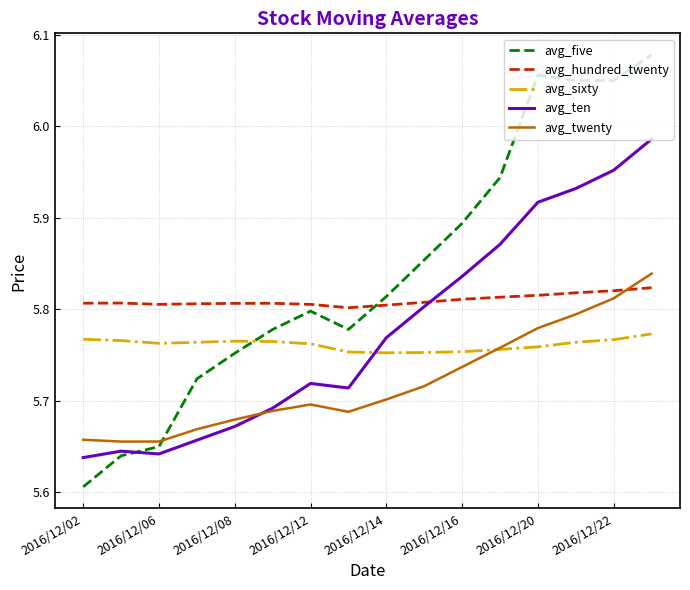

Count the avg_twenty values in the range 5 to 6.

16